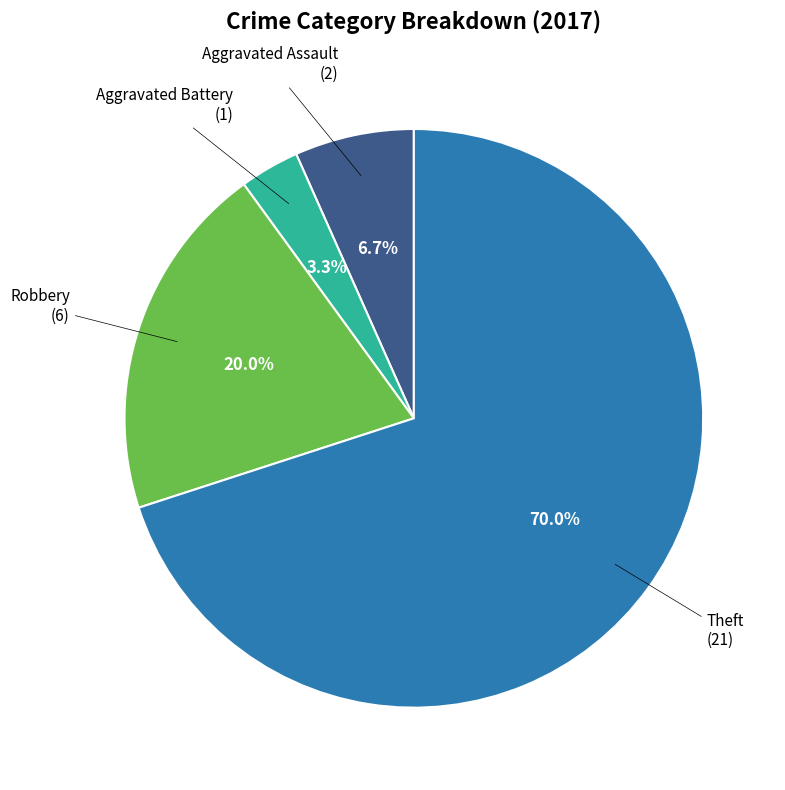

Is there a majority slice in this chart?

Yes